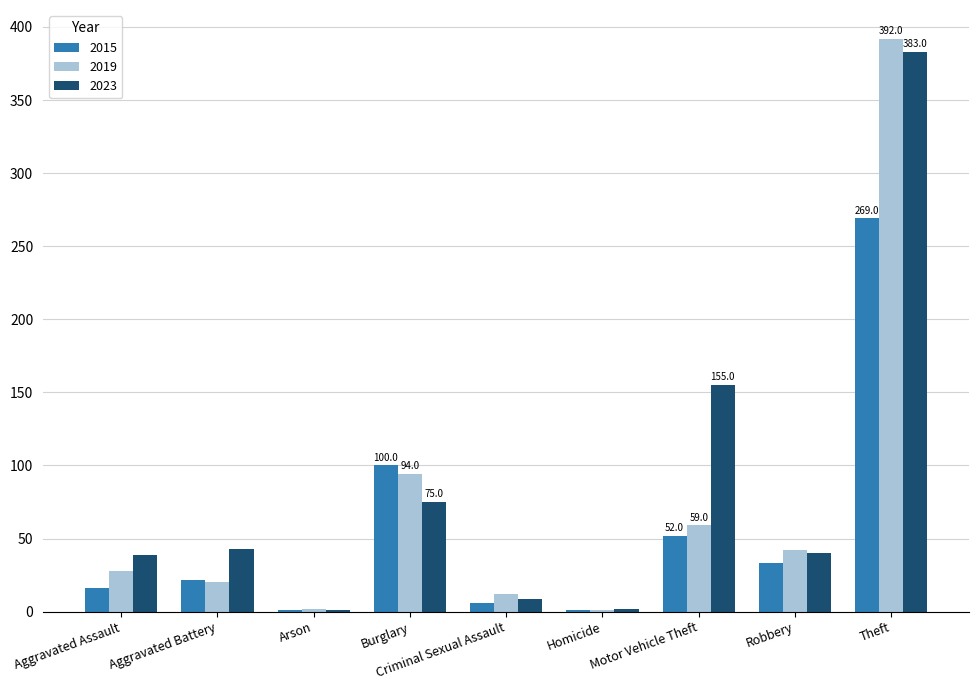

Which series changed the most between Robbery and Theft?

2019